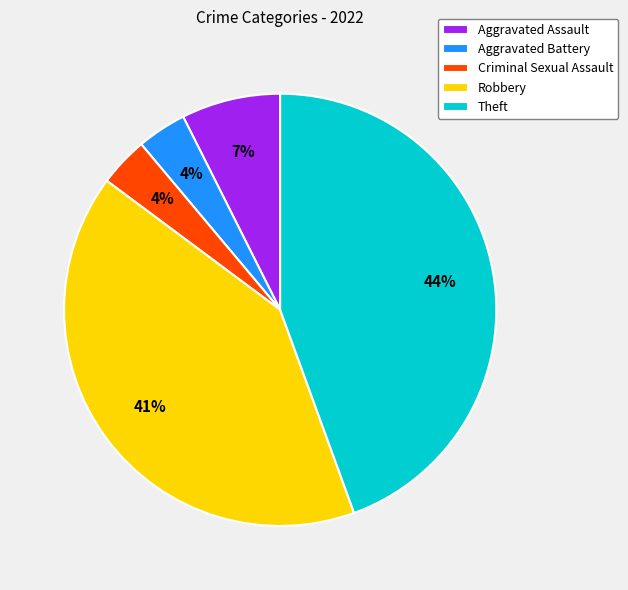

To the nearest percent, what is the difference between the Robbery and Criminal Sexual Assault slice percentages?

37%